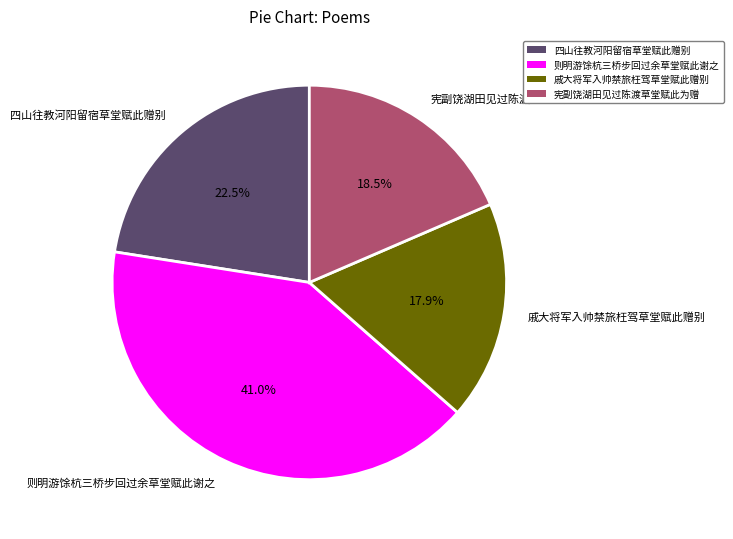

What percentage is the 戚大将军入帅禁旅枉驾草堂赋此赠别 slice, to the nearest percent?

18%